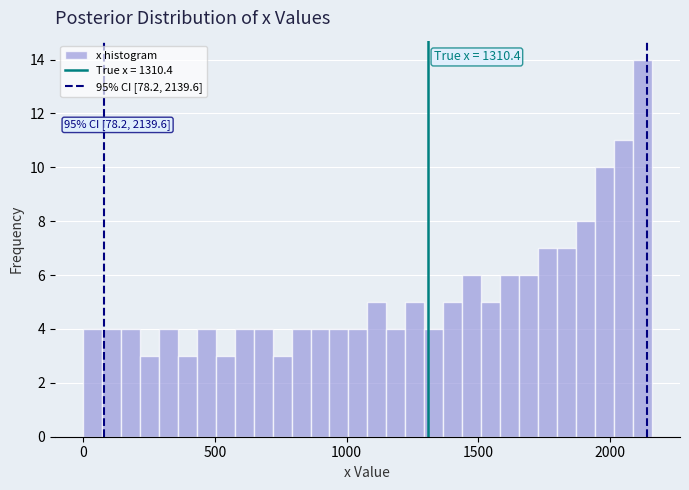

Read against the x-axis, roughly where is the centre of the tallest bar?

2100